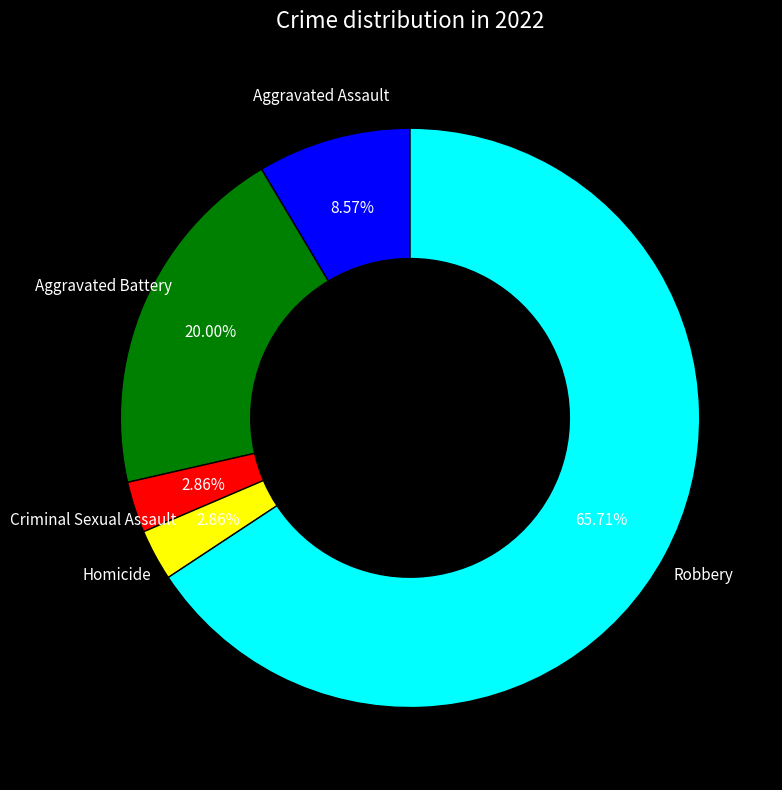

Is there a majority slice in this chart?

Yes